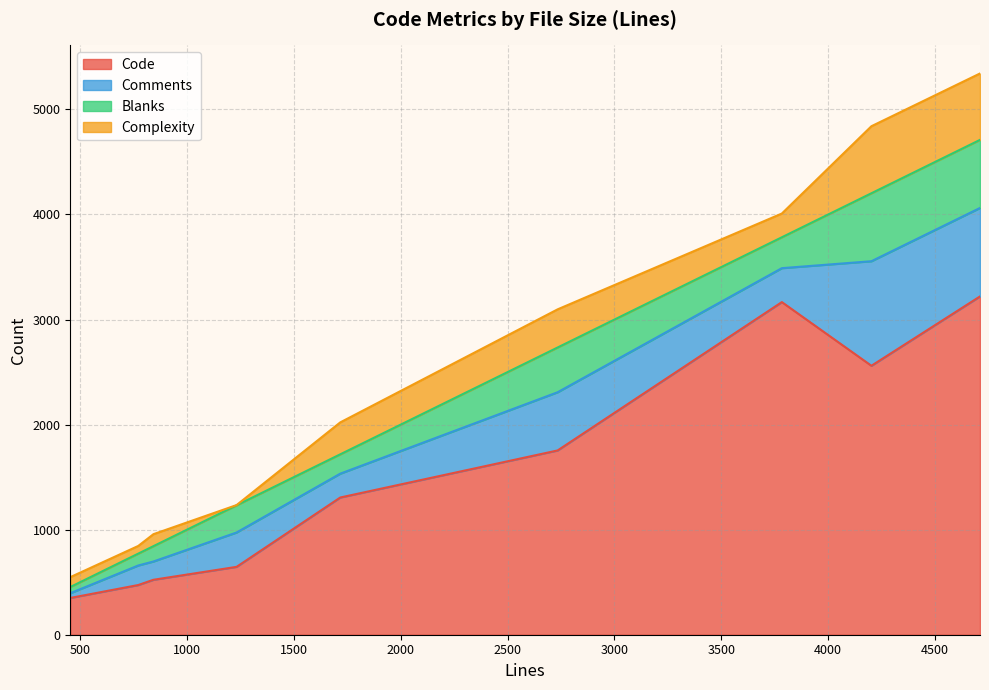

What is the maximum value shown in the chart?

3220